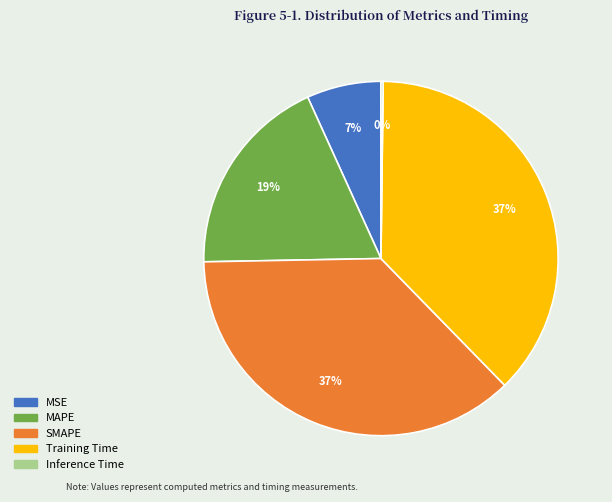

To the nearest percent, what is the combined percentage of MAPE and Training Time?

56%